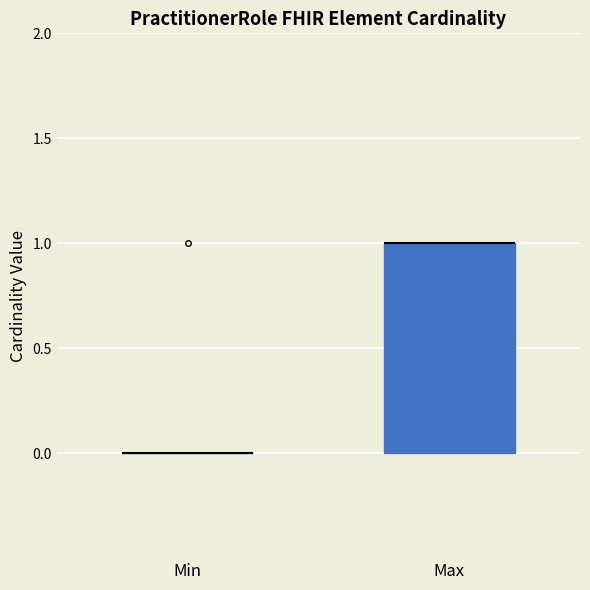

Reading left to right, transcribe this box plot: for each box, give where its median line is, the range the box spans, and where its two whiskers end, as read against the y-axis. The values are not printed on the chart, so give them approximately, as read against the axis.

Min: box collapsed to a line at 0, whiskers 0 to 0
Max: median 1 (drawn on the box's upper edge), box 0 to 1, whiskers 0 to 1